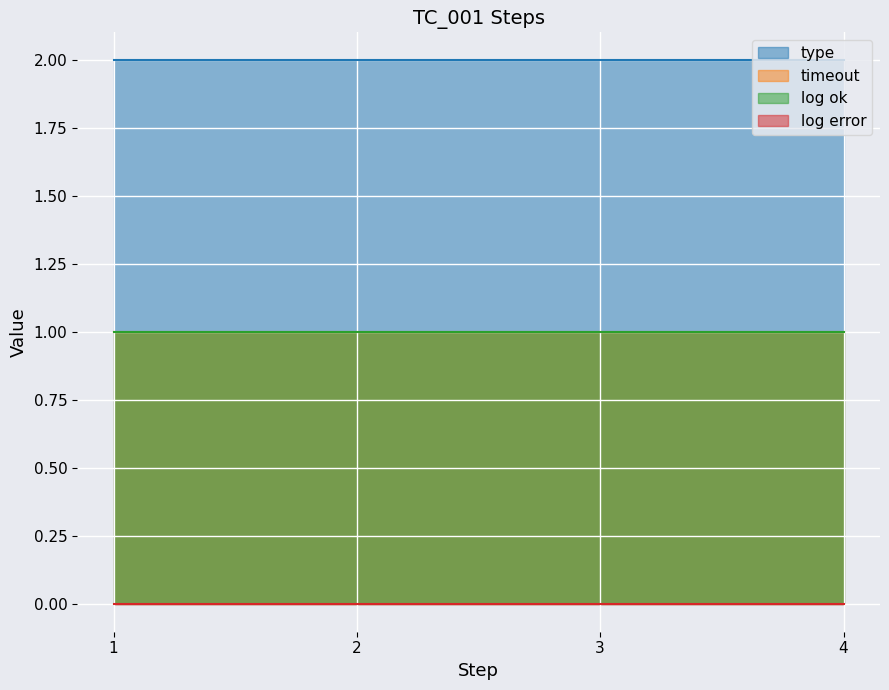

True or false: log error has a value of 0 at 1.

True